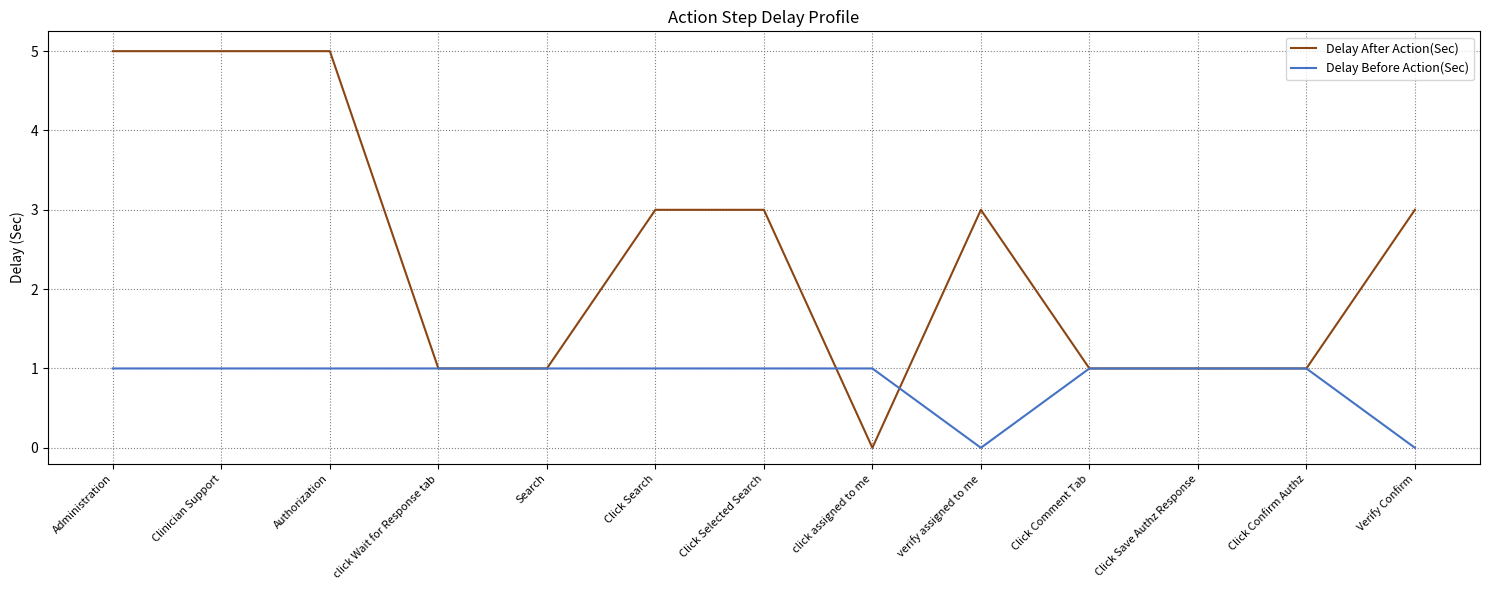

What is the maximum value for Delay Before Action(Sec)?

1